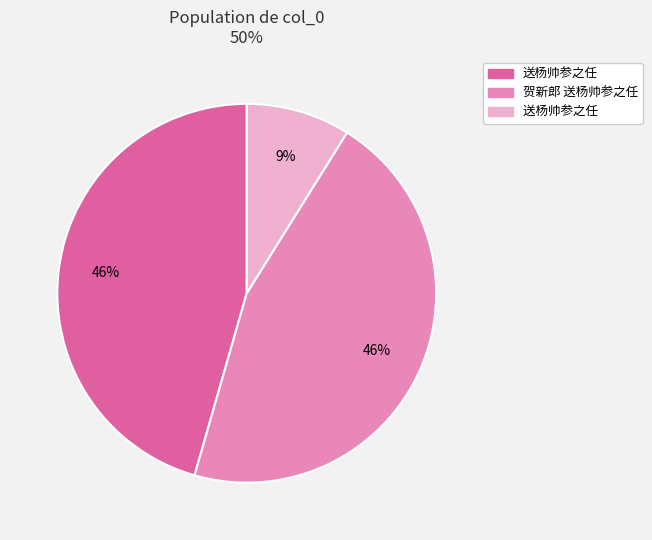

To the nearest percent, what is the difference between the largest and smallest slice percentages?

37%